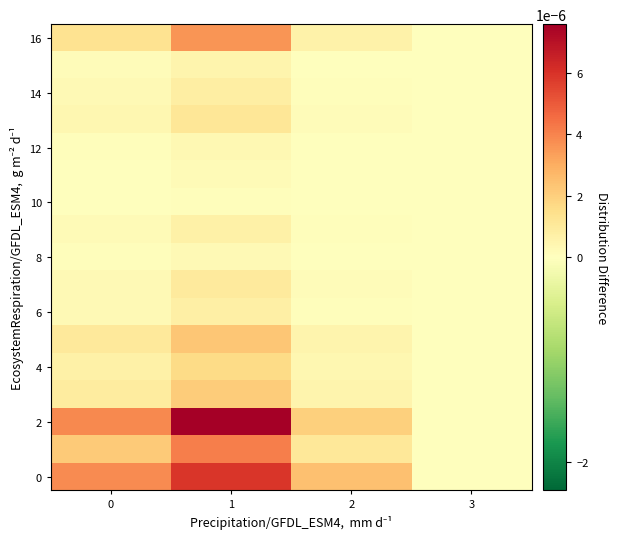

Which series changed the most between 0 and 1?

2